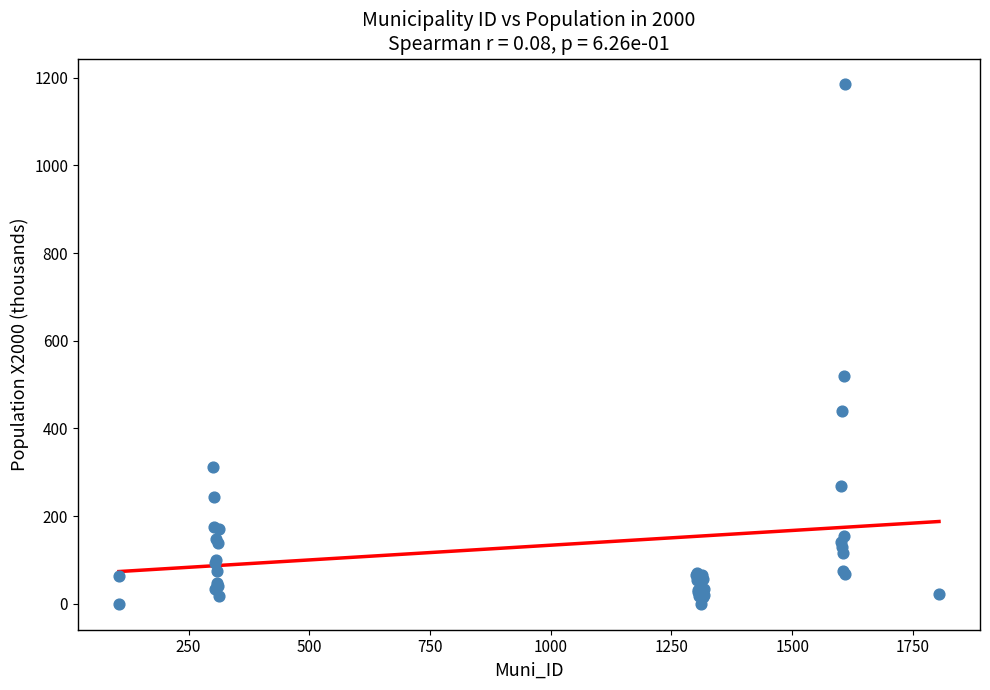

What Y value in the scatter plot is closest to 592?

519.4